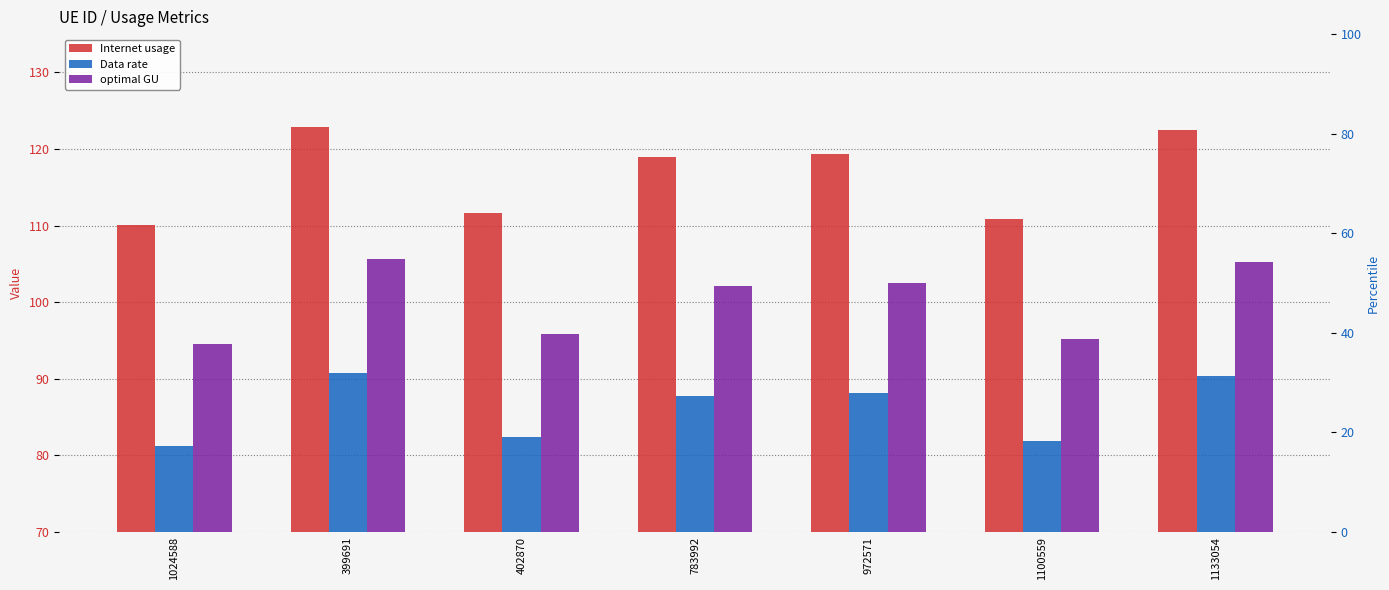

What is the difference between the Internet usage values at 1133054 and 783992?

3.6